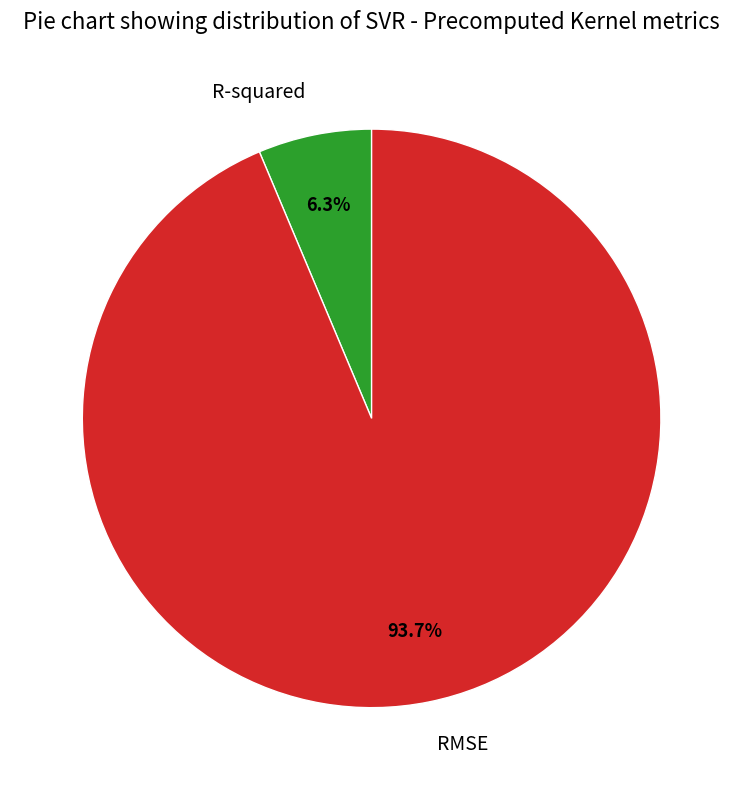

Is it true that RMSE is 79% of the pie?

False